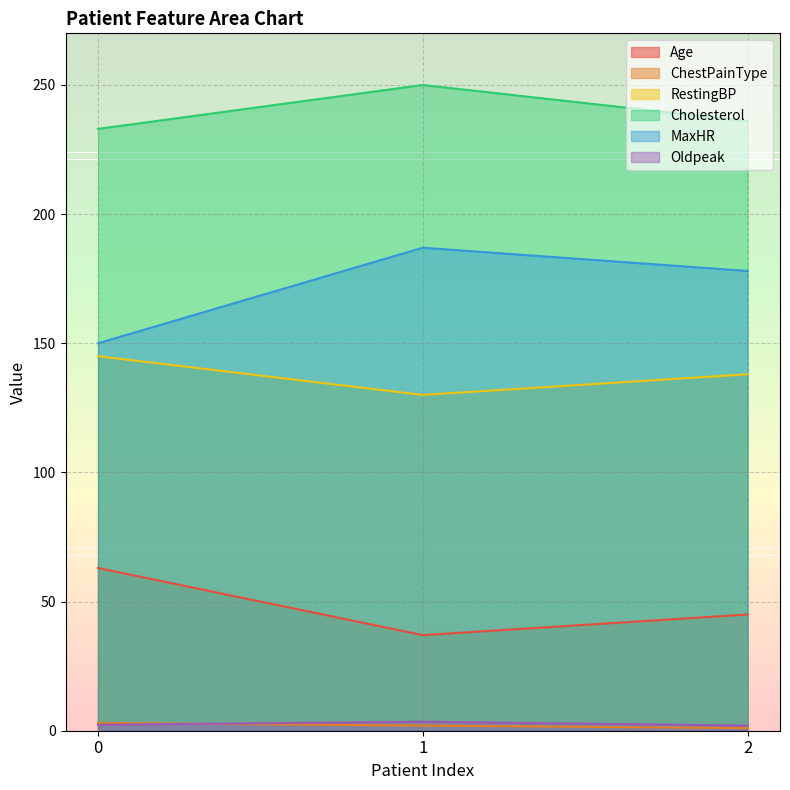

What is the value of the Age point at the 1st from the left?

63.0